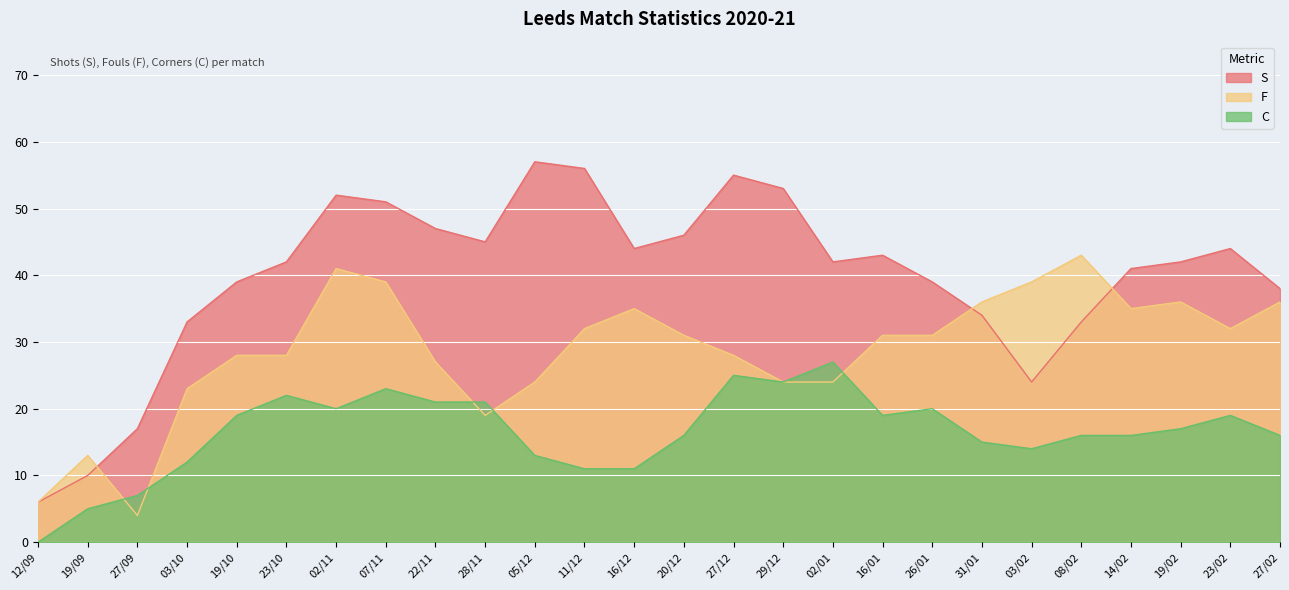

Reading left to right, transcribe all the data shown in this chart.

S: 12/09=6	19/09=10	27/09=17	03/10=33	19/10=39	23/10=42	02/11=52	07/11=51	22/11=47	28/11=45	05/12=57	11/12=56	16/12=44	20/12=46	27/12=55	29/12=53	02/01=42	16/01=43	26/01=39	31/01=34	03/02=24	08/02=33	14/02=41	19/02=42	23/02=44	27/02=38
F: 12/09=6	19/09=13	27/09=4	03/10=23	19/10=28	23/10=28	02/11=41	07/11=39	22/11=27	28/11=19	05/12=24	11/12=32	16/12=35	20/12=31	27/12=28	29/12=24	02/01=24	16/01=31	26/01=31	31/01=36	03/02=39	08/02=43	14/02=35	19/02=36	23/02=32	27/02=36
C: 12/09=0	19/09=5	27/09=7	03/10=12	19/10=19	23/10=22	02/11=20	07/11=23	22/11=21	28/11=21	05/12=13	11/12=11	16/12=11	20/12=16	27/12=25	29/12=24	02/01=27	16/01=19	26/01=20	31/01=15	03/02=14	08/02=16	14/02=16	19/02=17	23/02=19	27/02=16